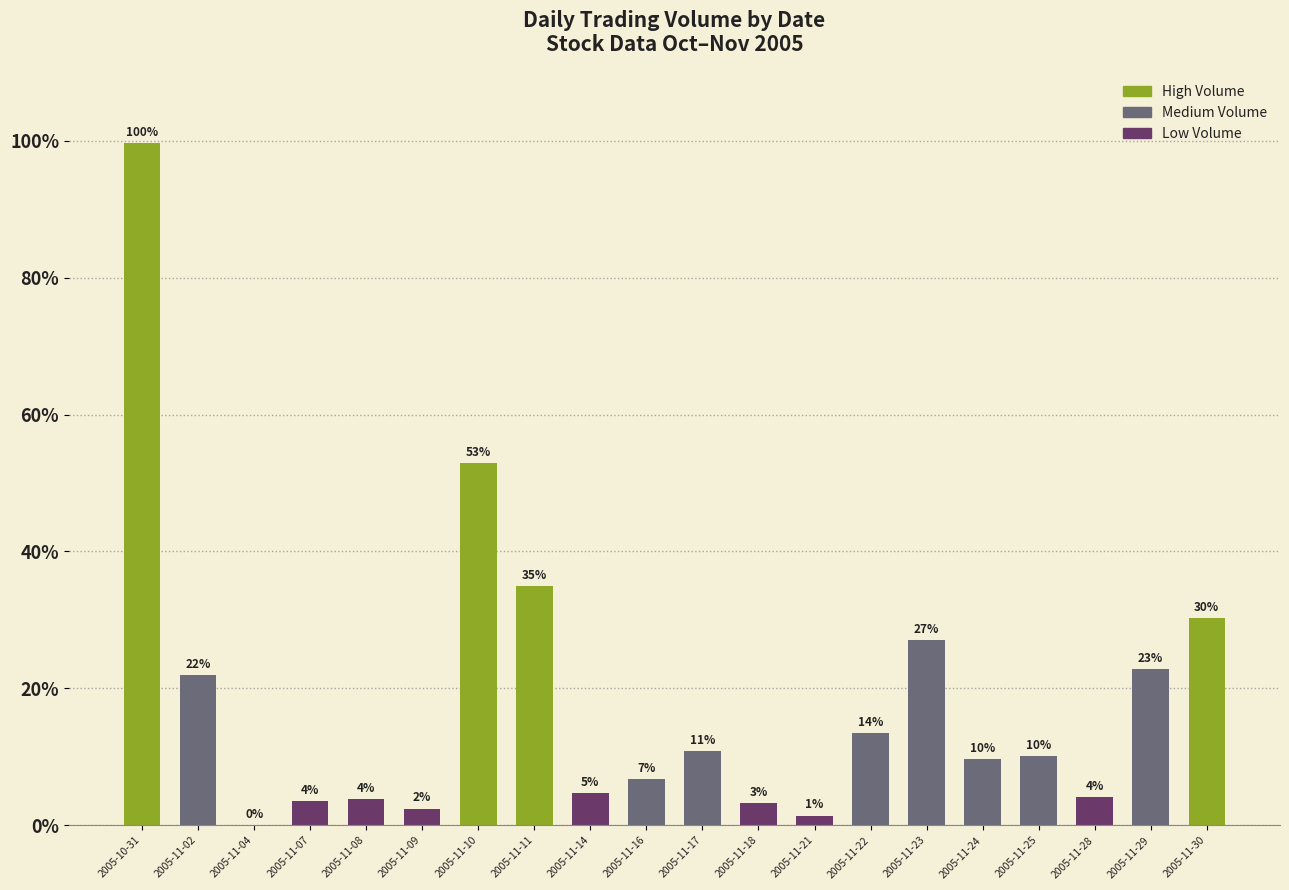

What is the change in value from 2005-11-07 to 2005-11-08?

+301240